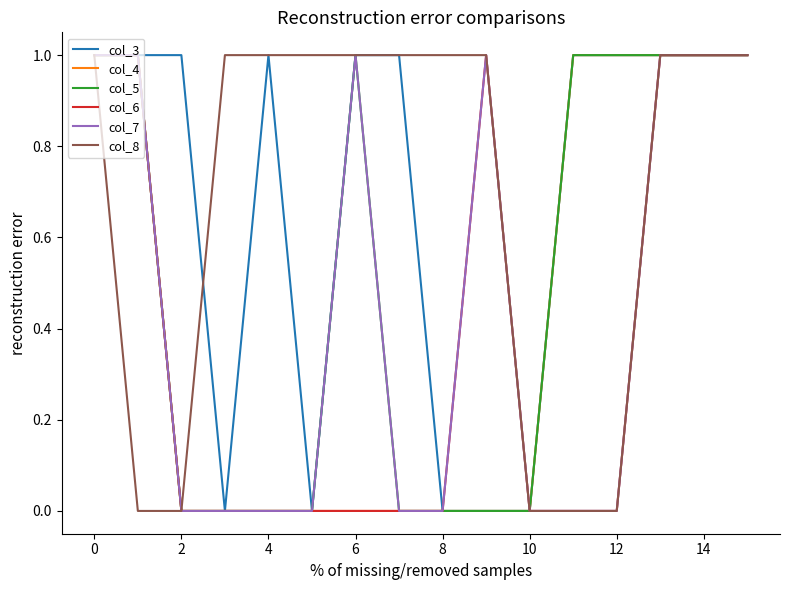

The value of col_8 at 14 is 1. True or false?

True